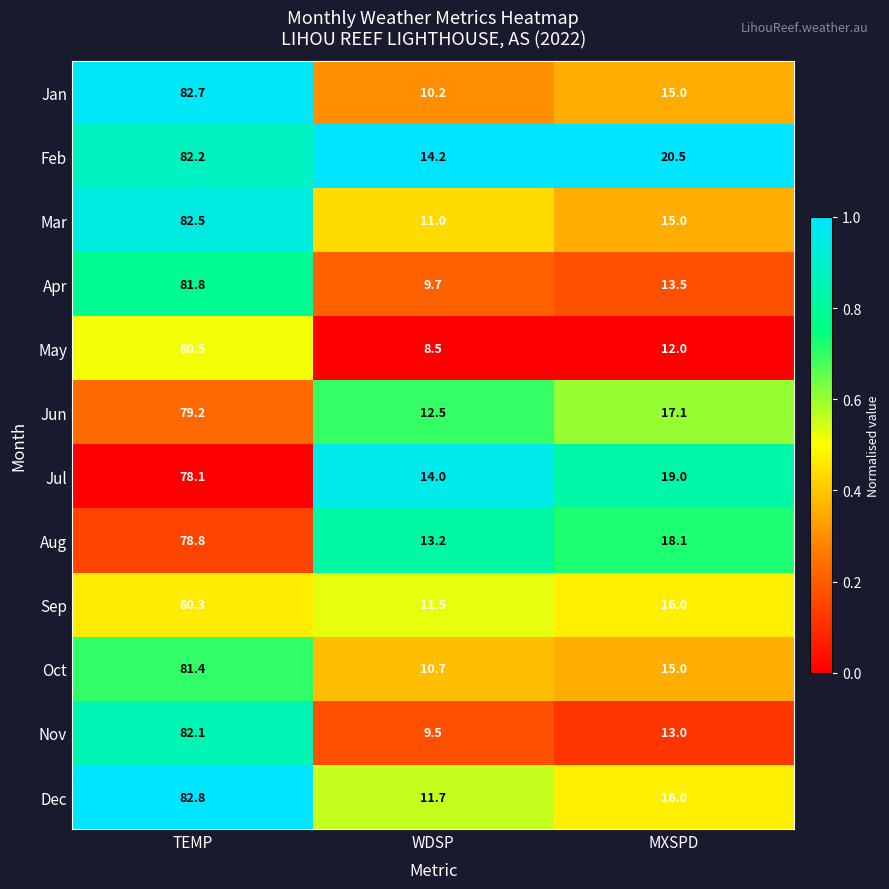

At which label does Jul reach its peak?

TEMP